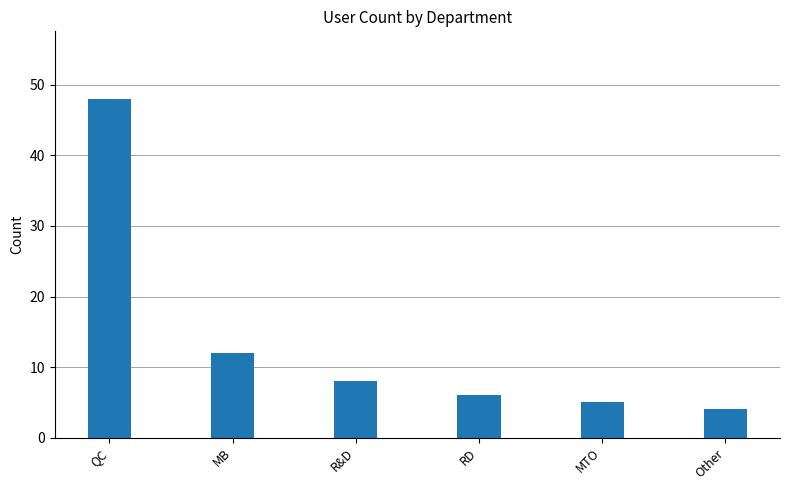

What is the maximum value shown in the chart?

48